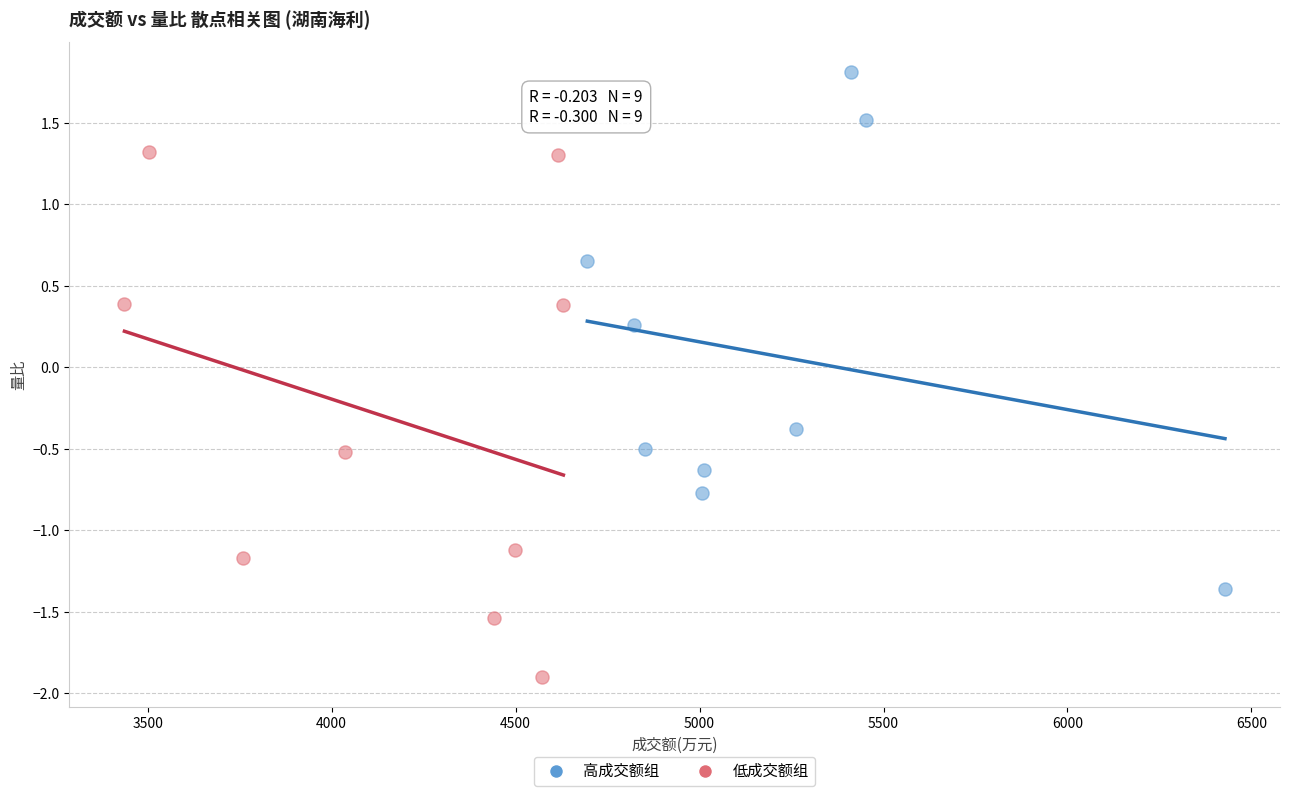

What are all the series names shown in the legend?

高成交额组, 低成交额组